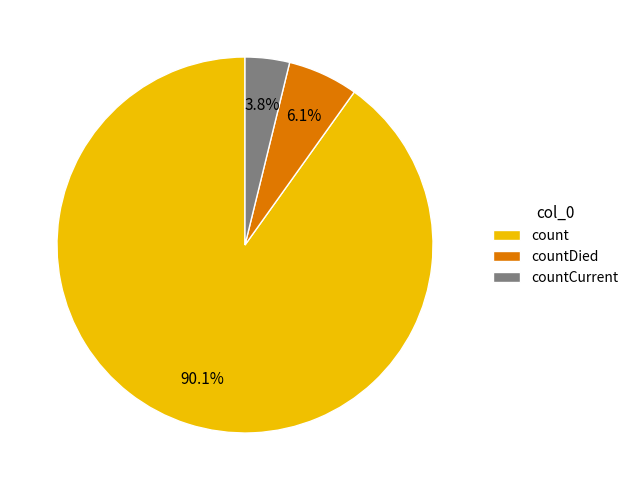

Does countDied represent more than half of the total?

No